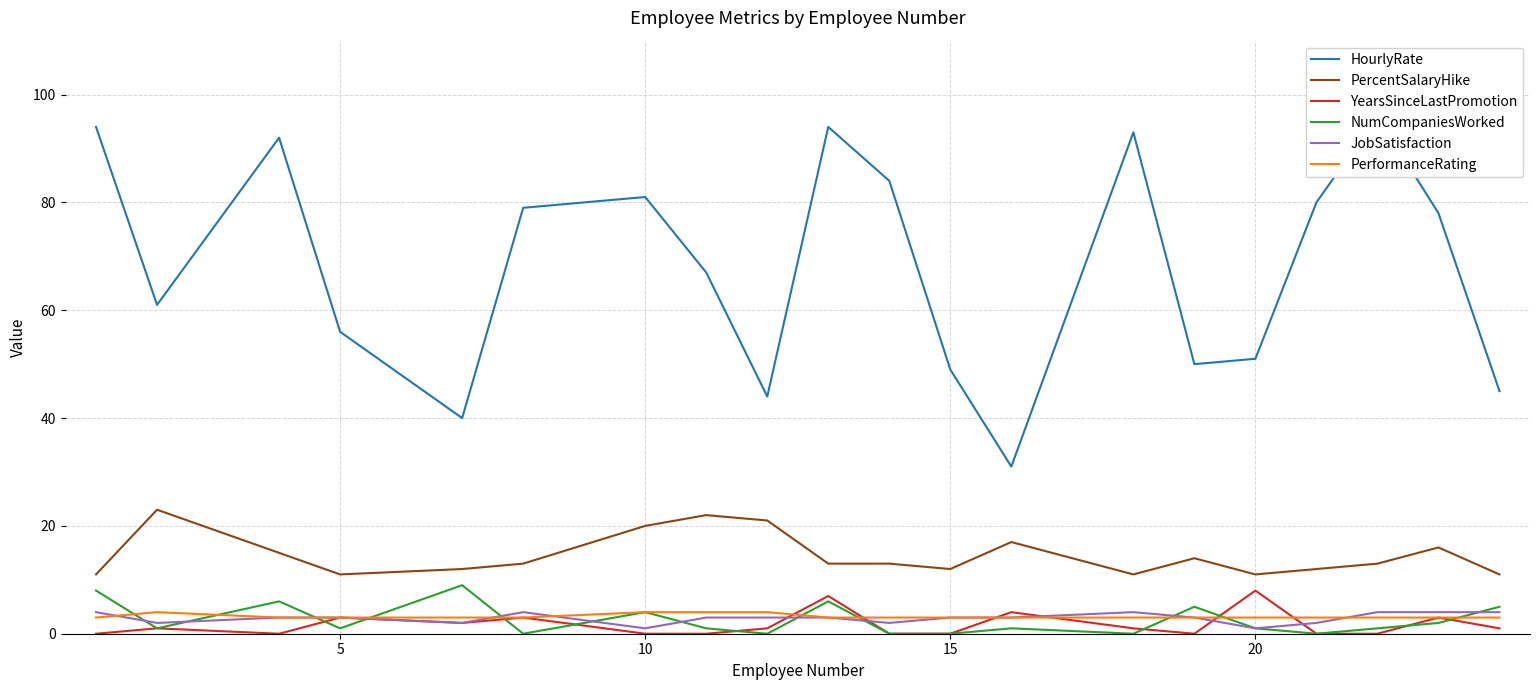

Is it true that YearsSinceLastPromotion equals 0 at 10?

True